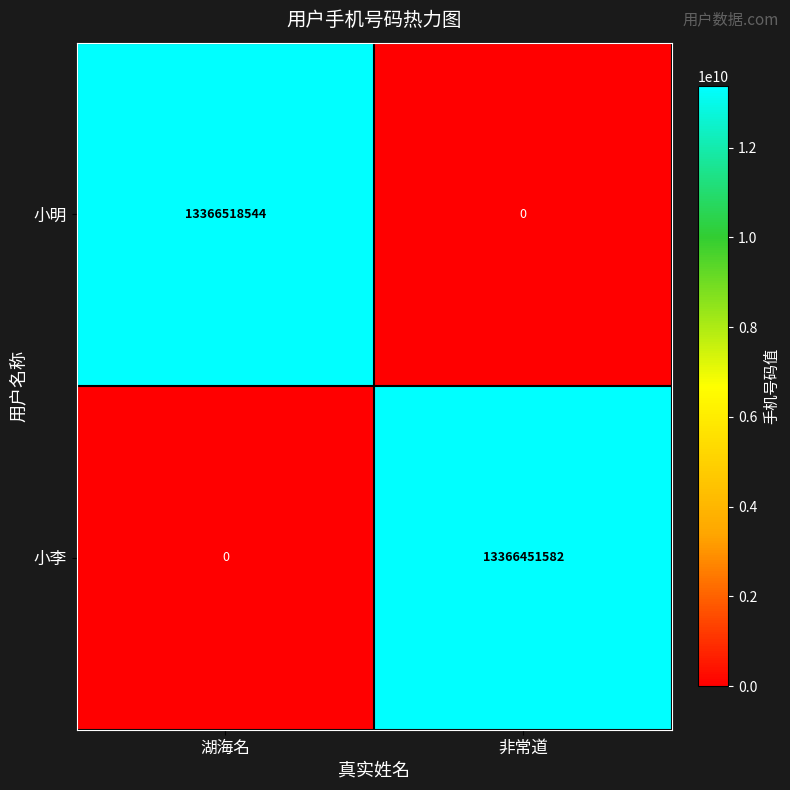

What is the sum of all 小明 values?

13366518544